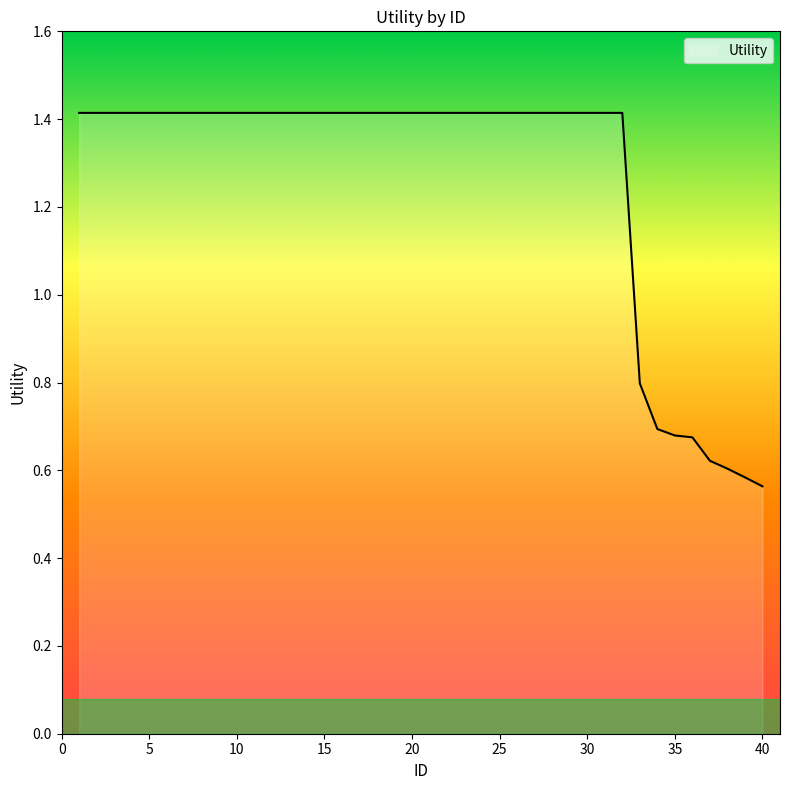

What is the greatest value displayed?

1.4